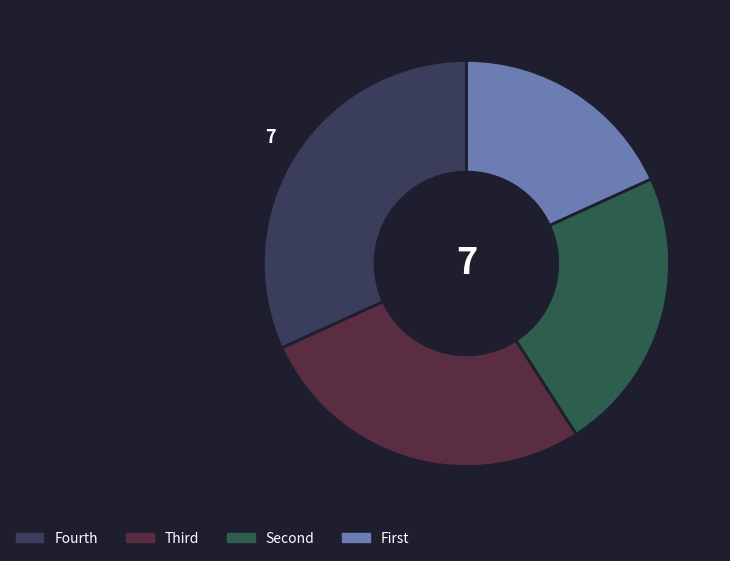

Rank the categories by value from highest to lowest.

28cm, 22cm, 18cm, 12cm